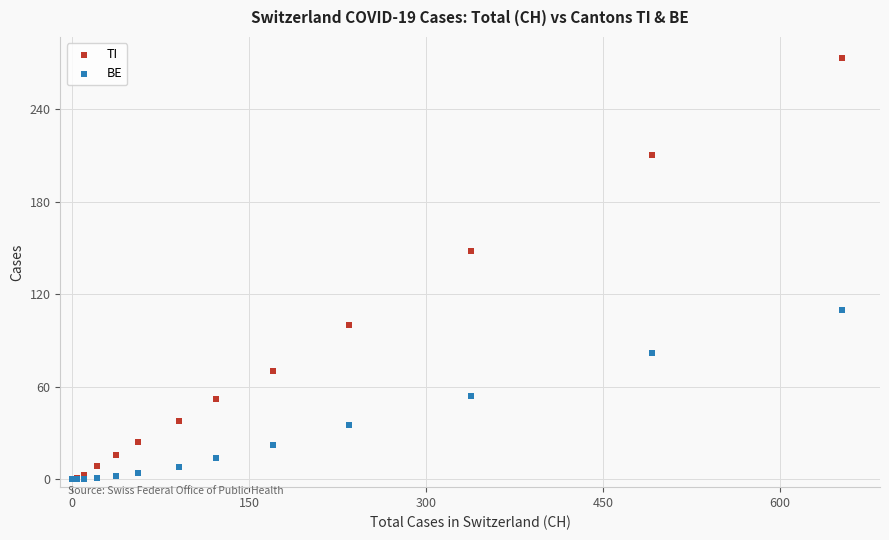

Which series contains the highest Y value?

TI